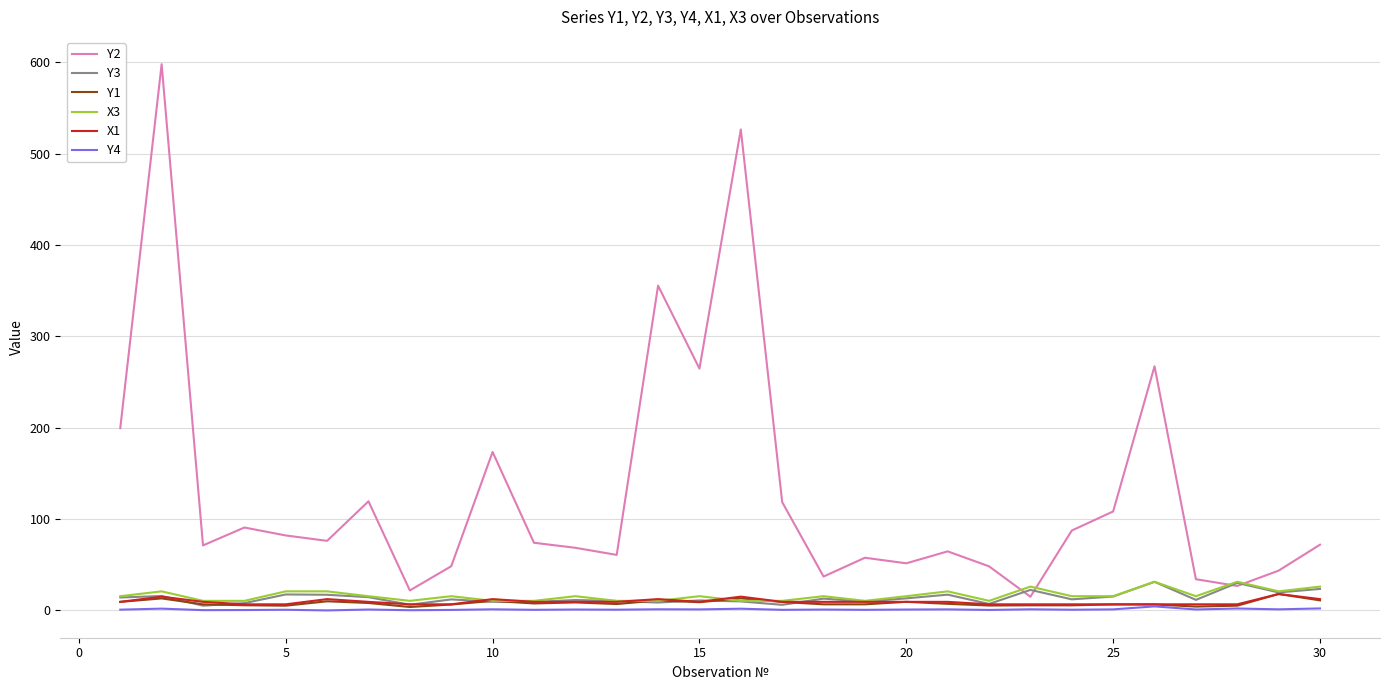

What is the lowest value of the X1 series?

6.7